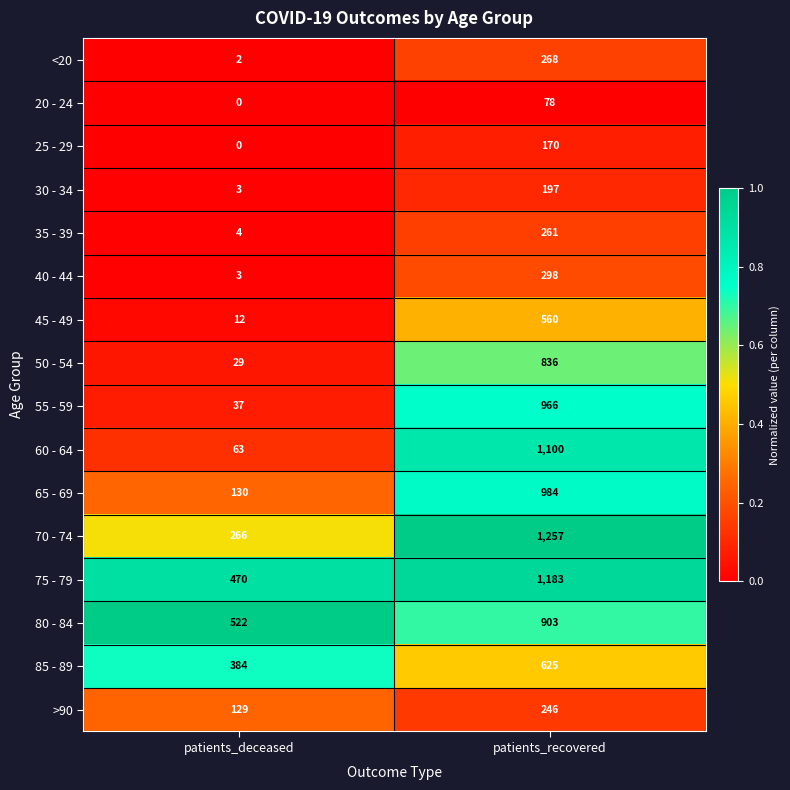

The 60 - 64 series shows 1973 at patients_recovered. True or false?

False